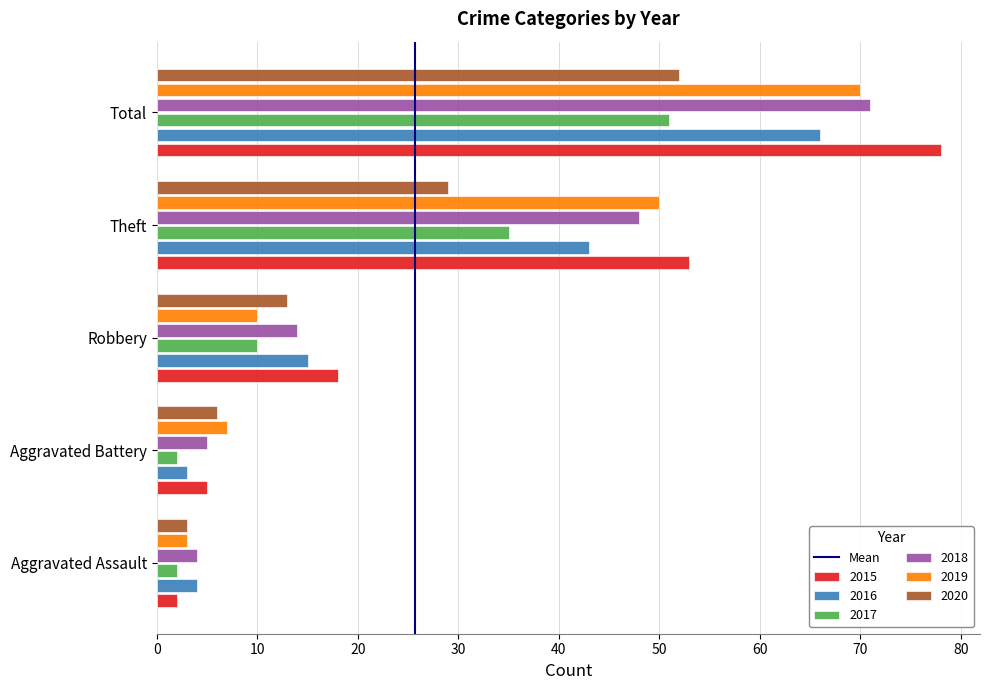

What is the difference between the maximum and minimum values in the 2019 series?

67